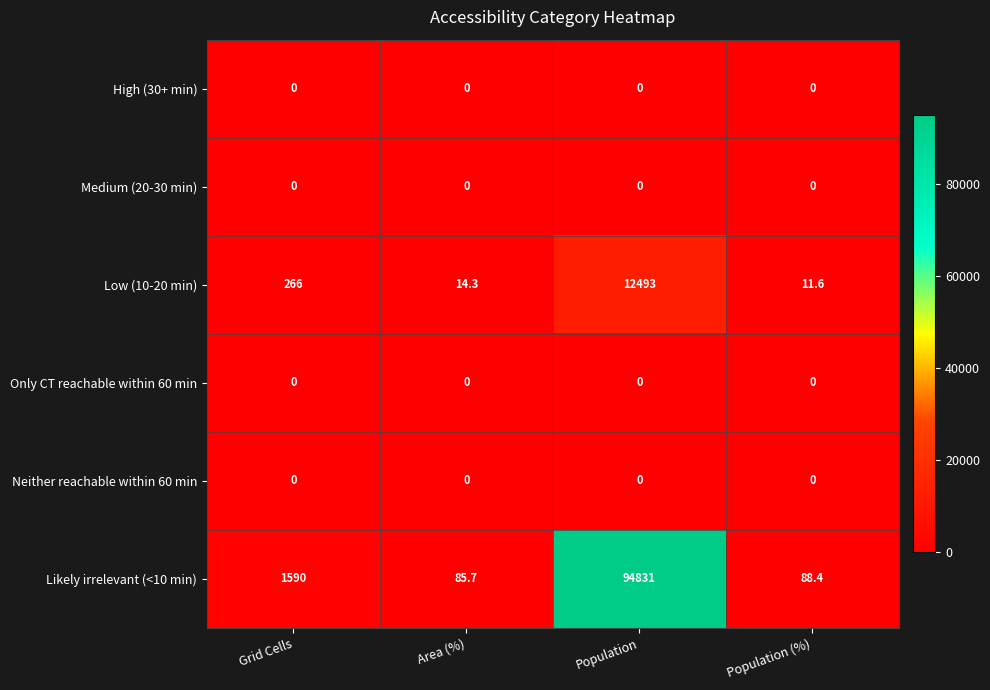

Which series has the largest total across all categories?

Likely irrelevant (<10 min)